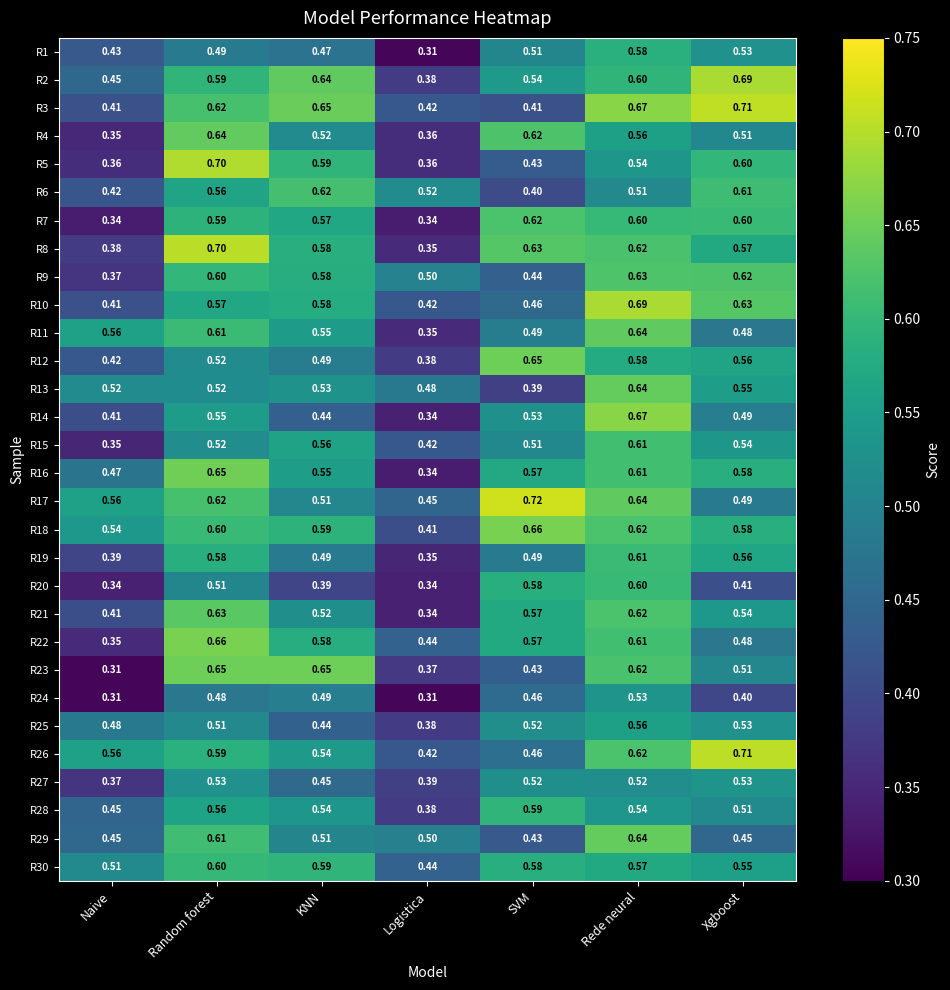

Which series has the widest spread of values?

R8